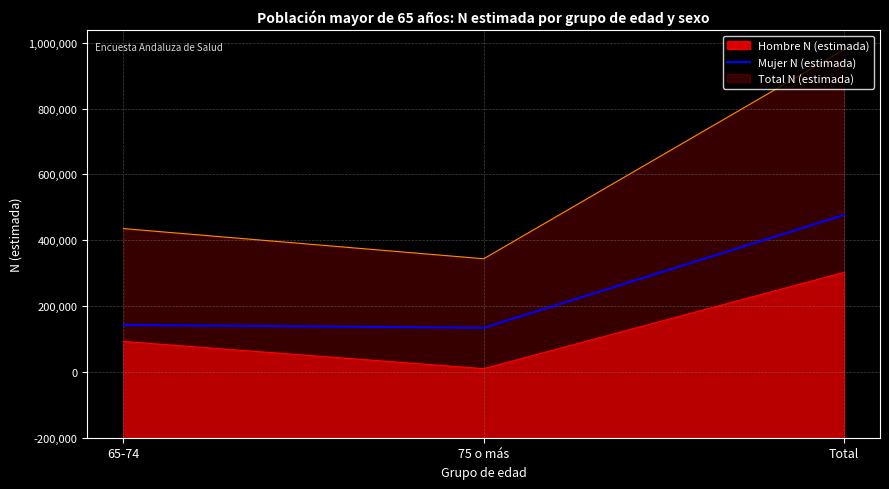

Rank the categories by value from lowest to highest.

75 o más, 65-74, Total